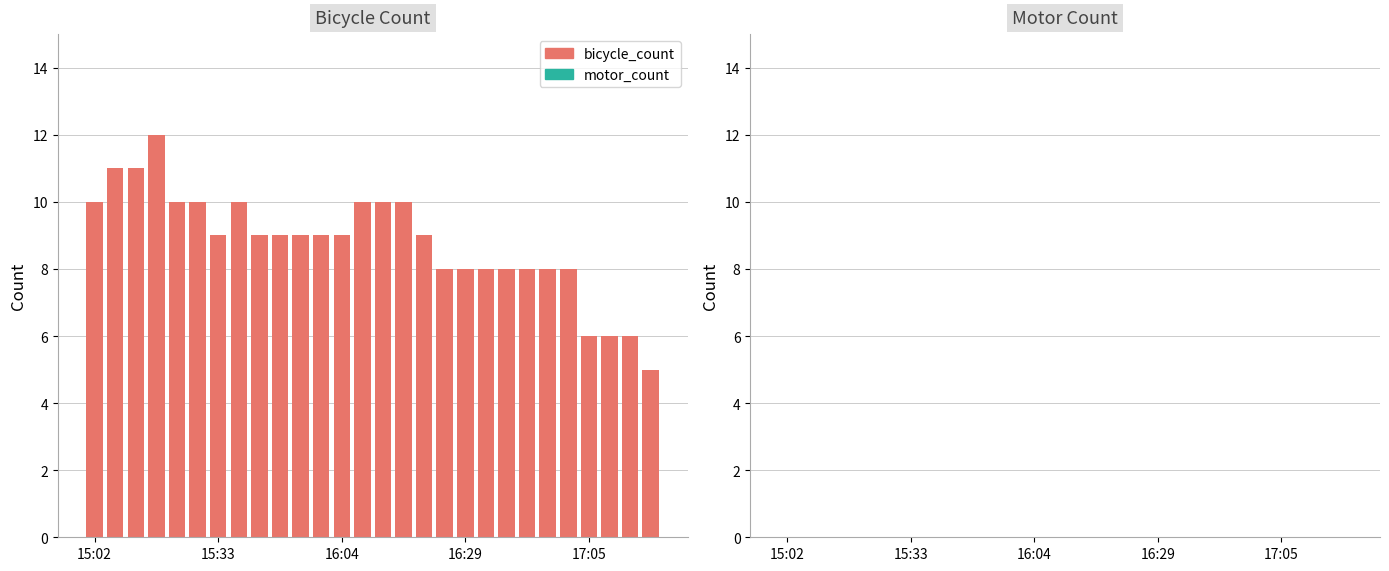

How many categories are shown in the chart?

28